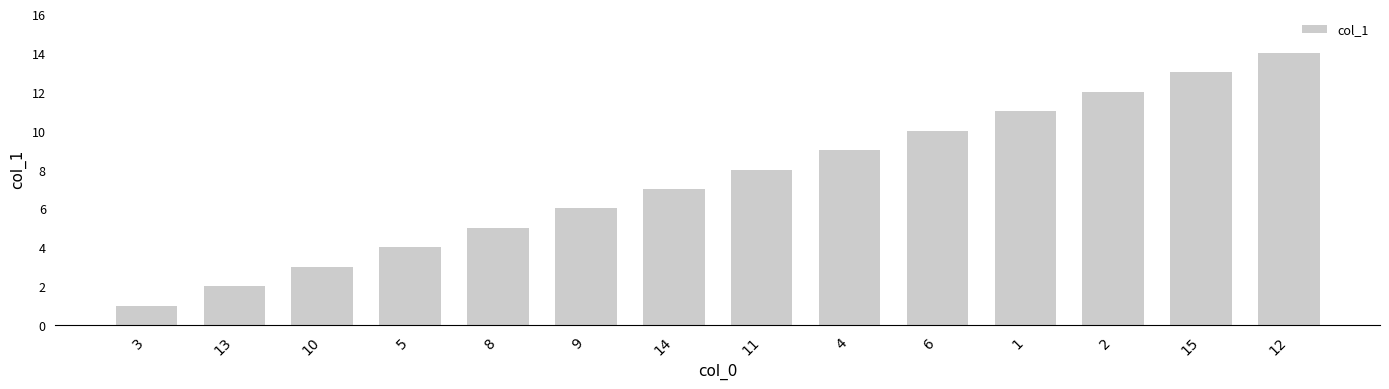

Reading right to left, transcribe all the data shown in this chart.

12=14	15=13	2=12	1=11	6=10	4=9	11=8	14=7	9=6	8=5	5=4	10=3	13=2	3=1